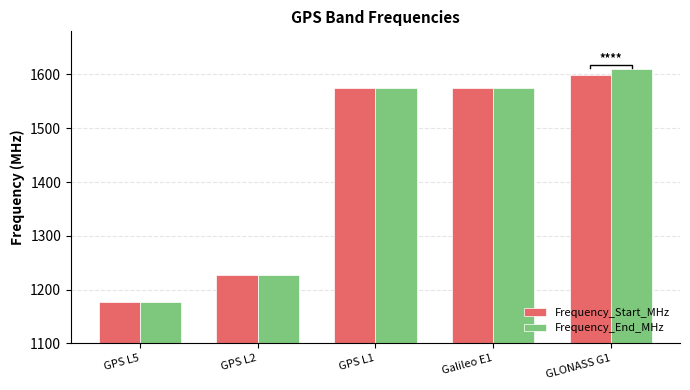

Between GPS L5 and GPS L1, which is larger?

GPS L1